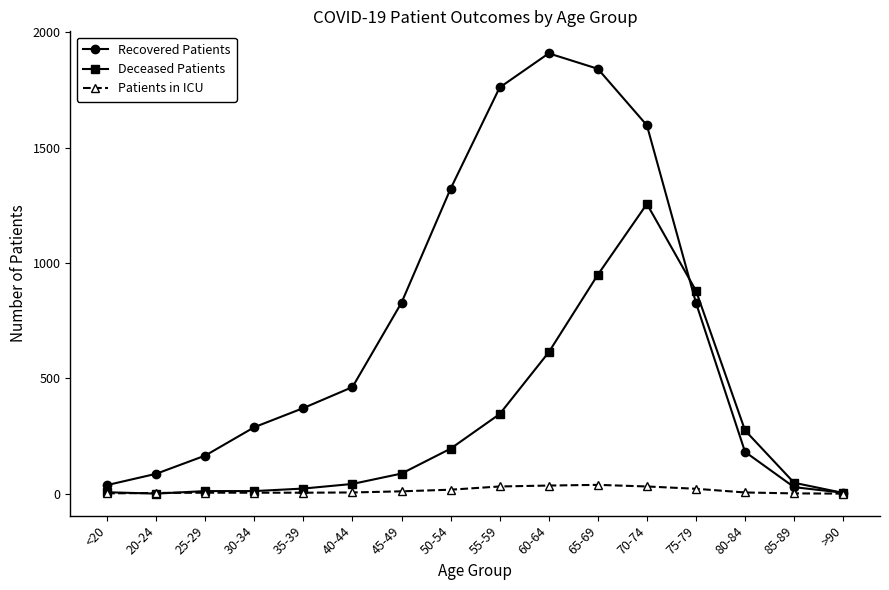

Is this an area chart (filled region under the line)?

No